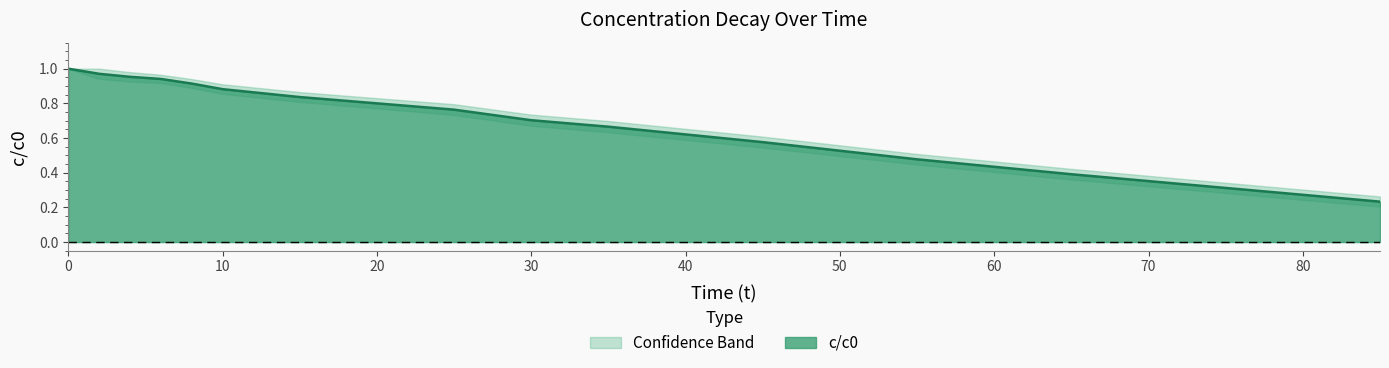

True or false: lower has more than 1 points higher than both neighbors.

False